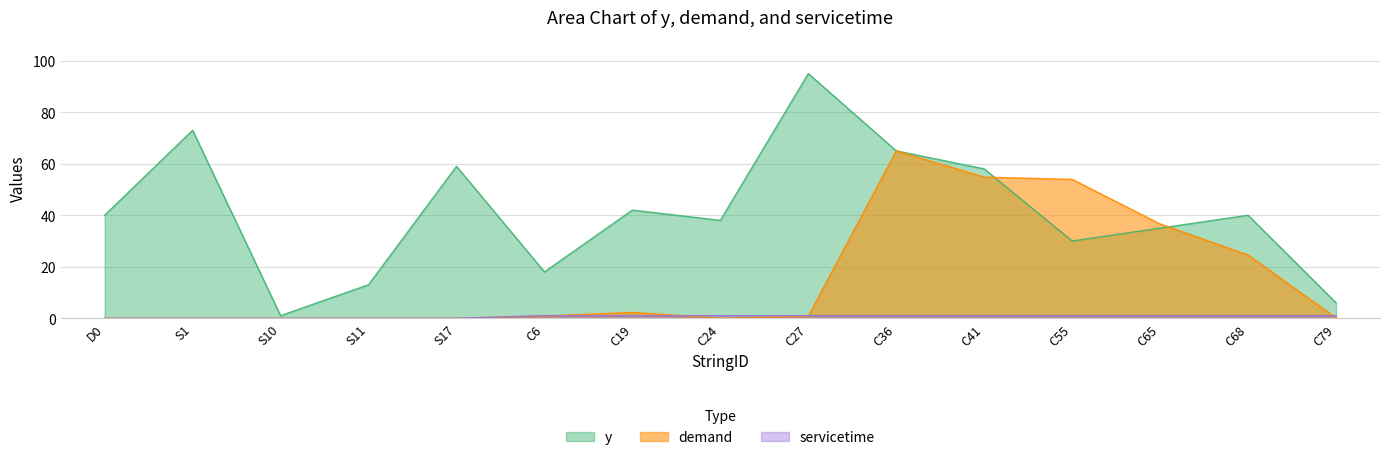

Where is the first local minimum for demand?

C24